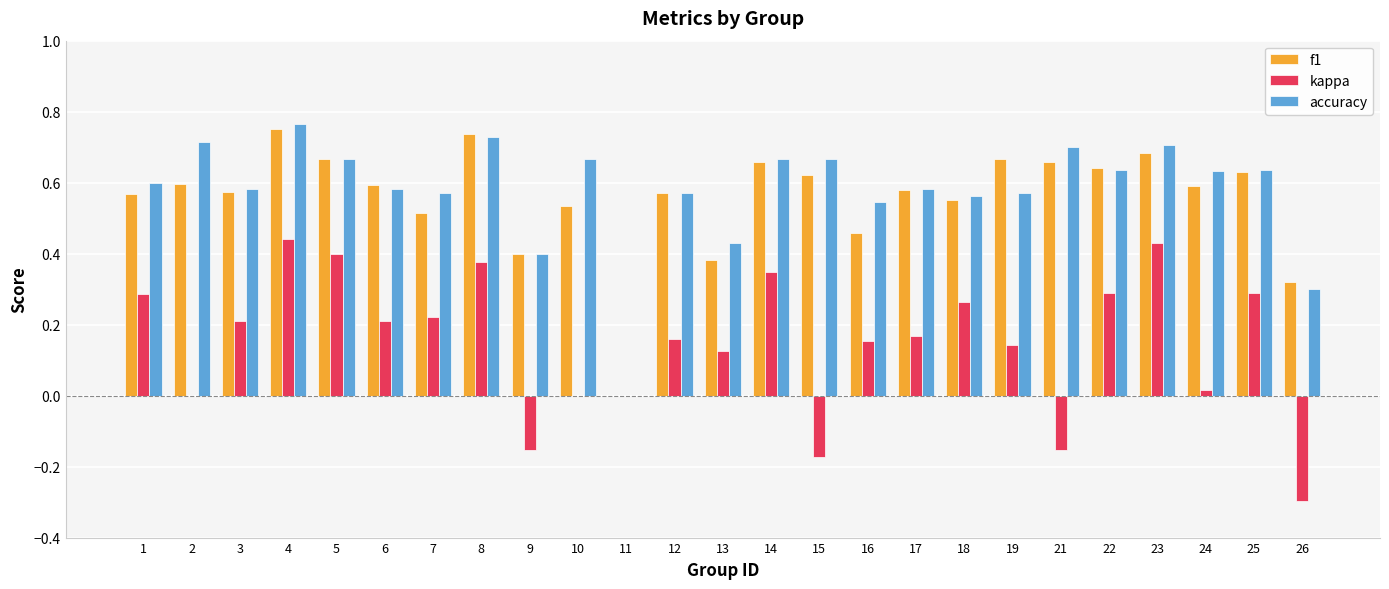

Which series has the largest total across all categories?

accuracy